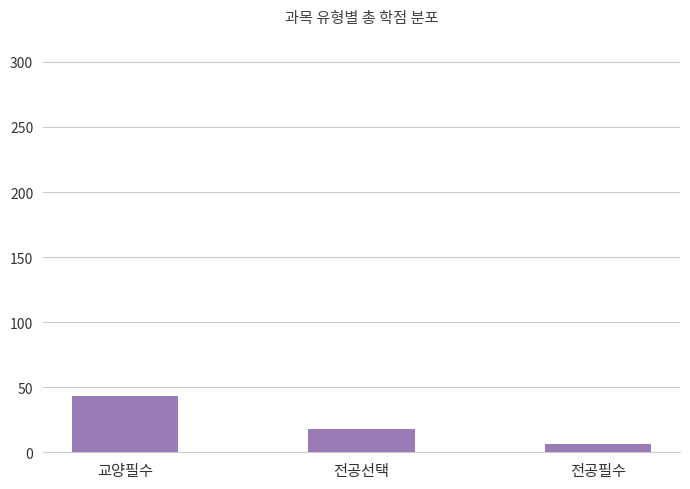

What is the average value?

22